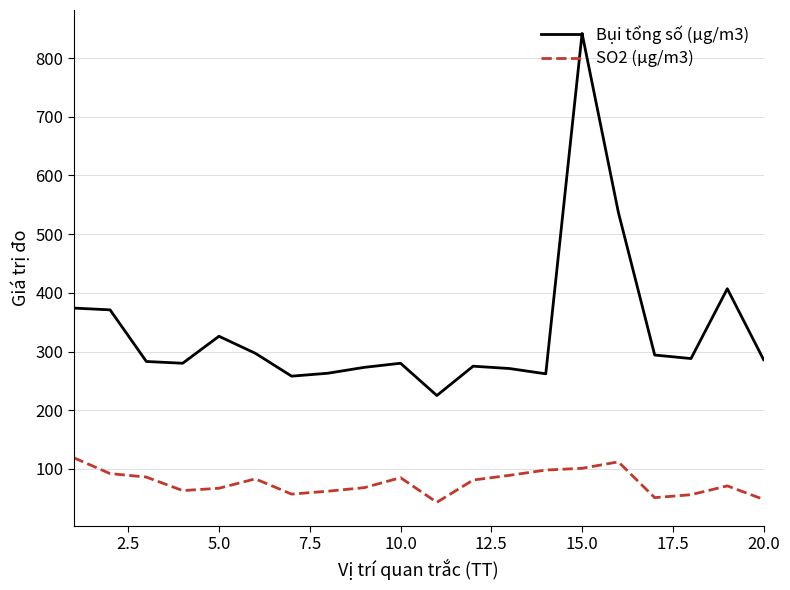

At how many categories does at least one series exceed 744?

1